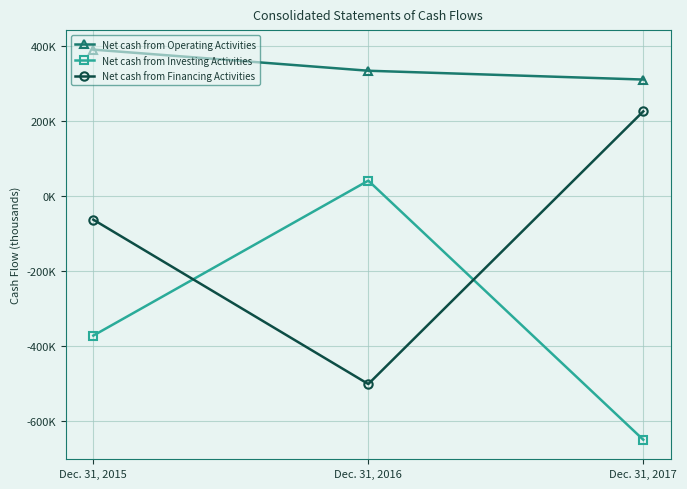

What is the greatest value displayed?

390725